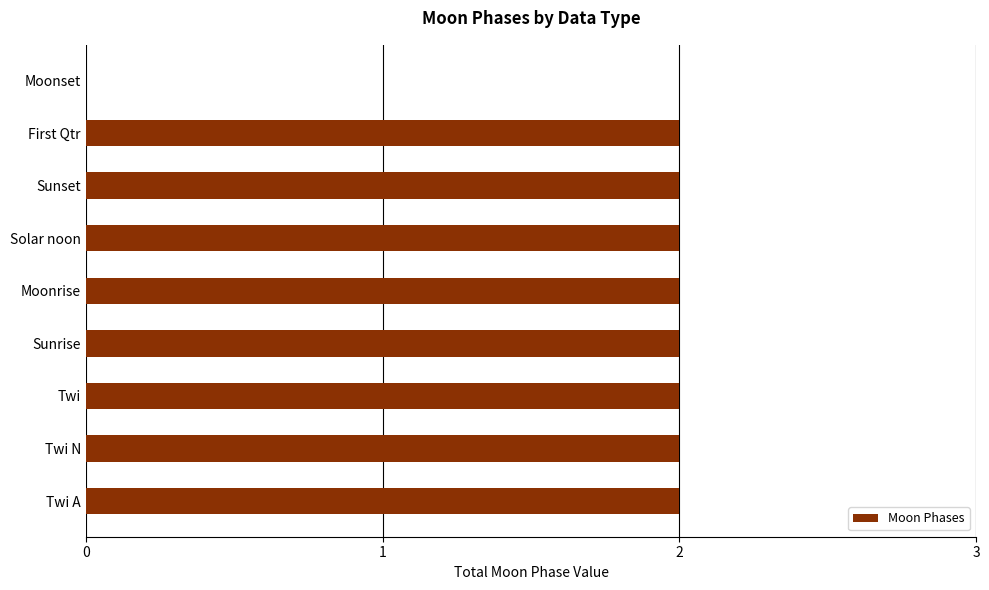

Reading top to bottom, list all the values displayed in this chart.

Moonset=0	First Qtr=2	Sunset=2	Solar noon=2	Moonrise=2	Sunrise=2	Twi=2	Twi N=2	Twi A=2